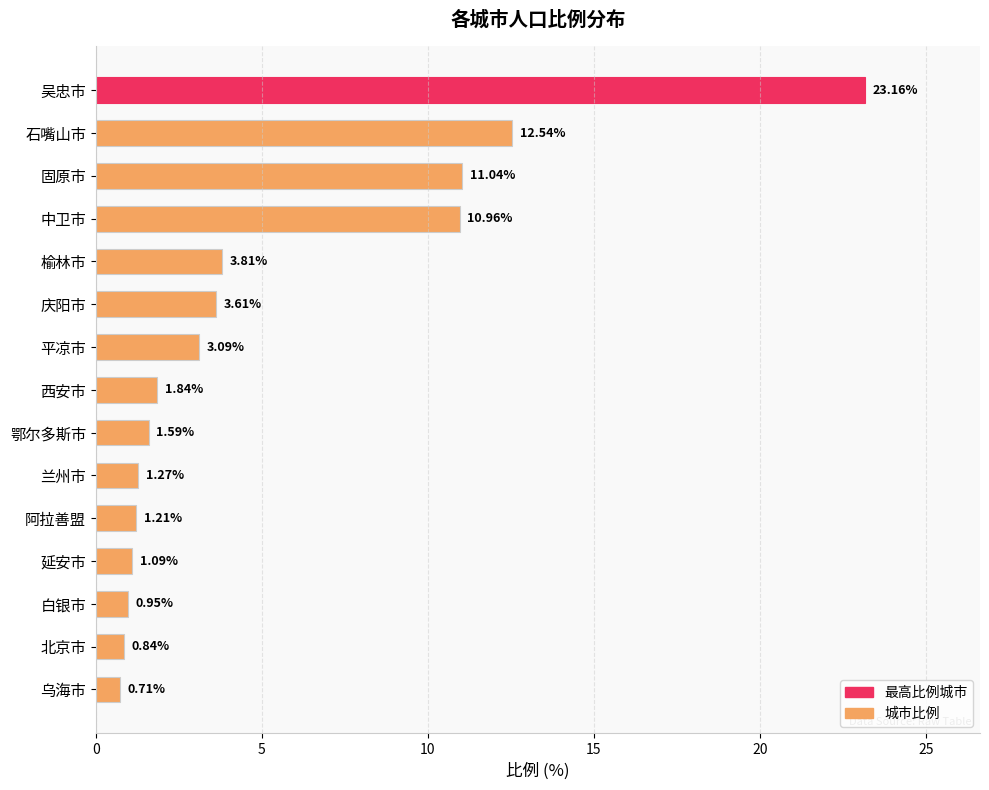

Between 平凉市 and 固原市, which is larger?

固原市